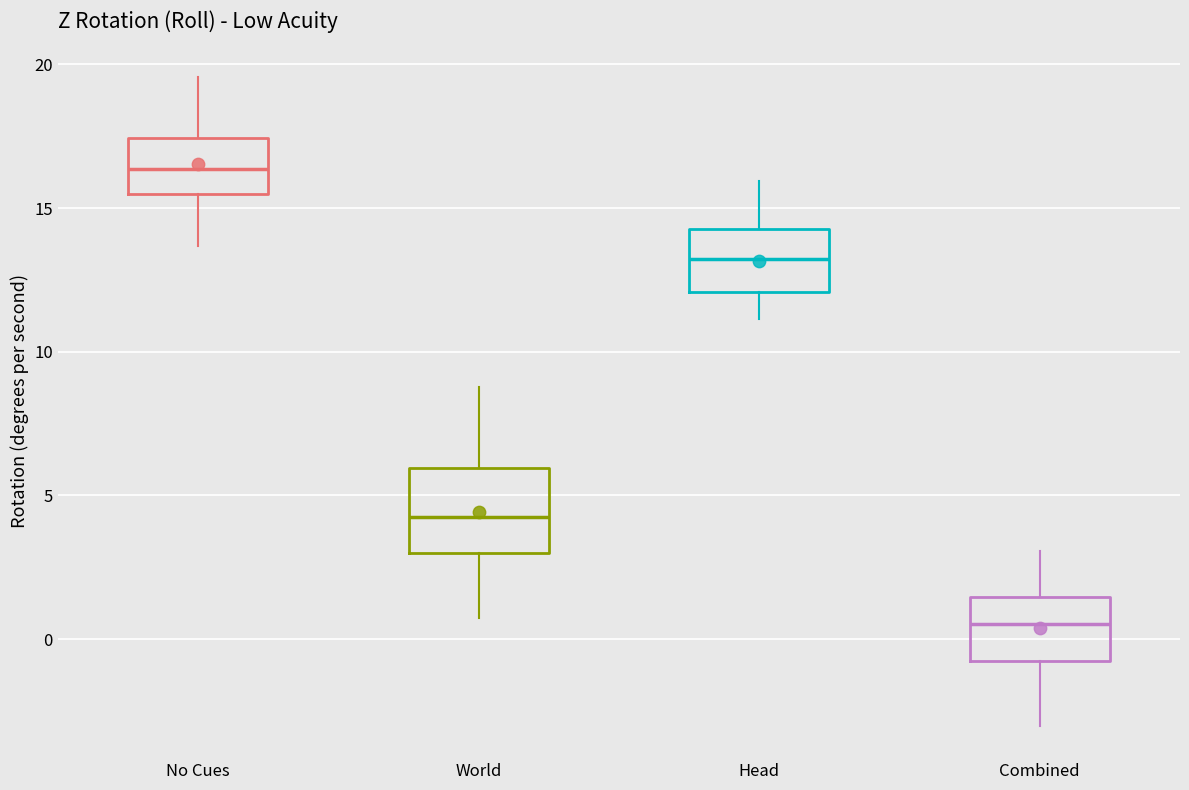

Which box's median line is the lowest?

Combined